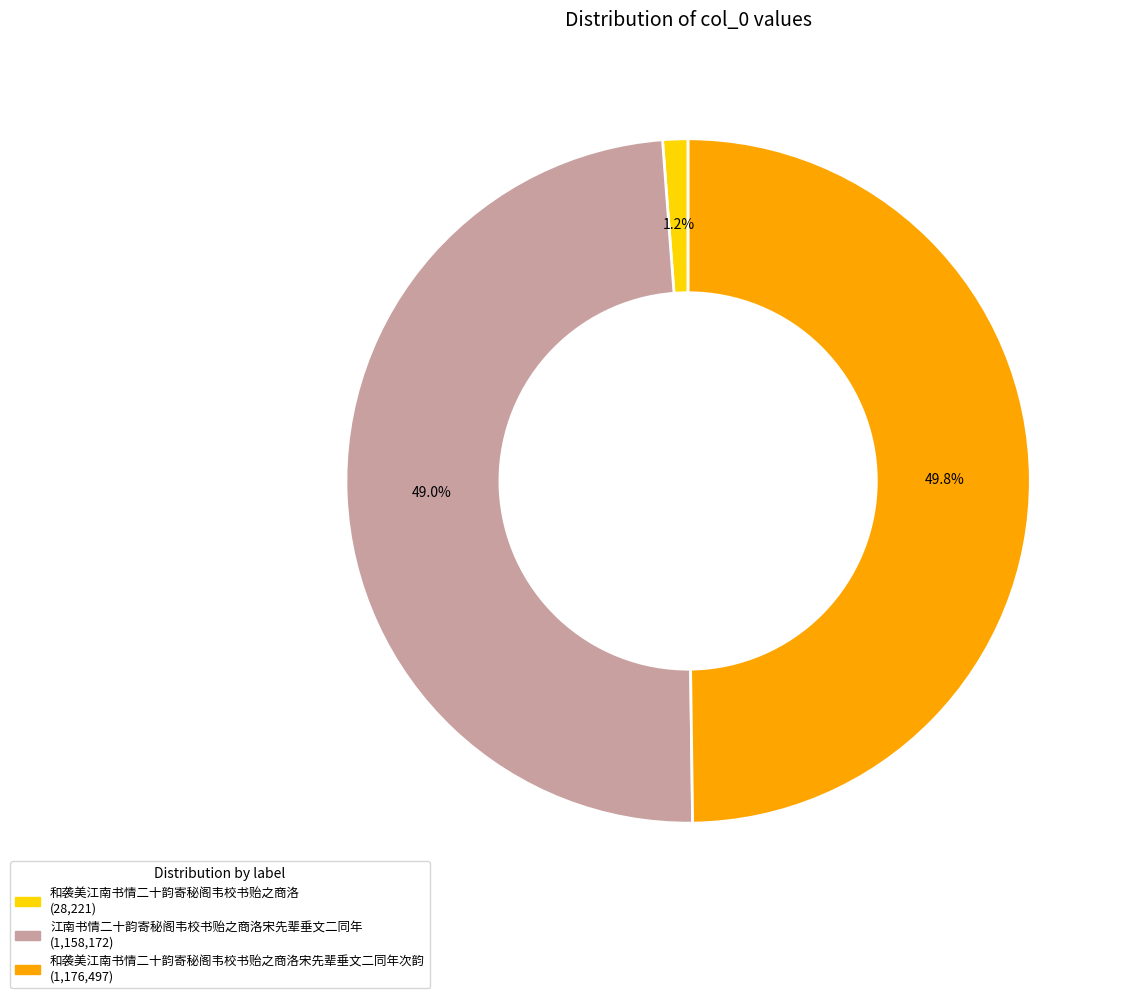

To the nearest percent, what is the average slice percentage?

33%